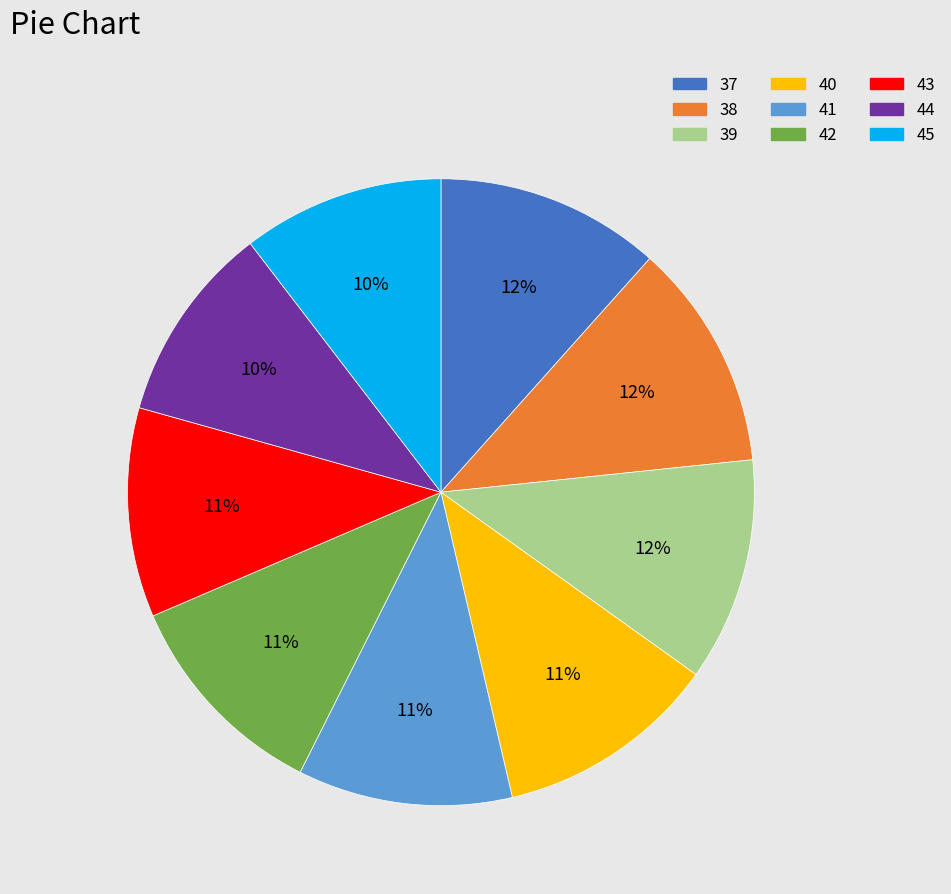

Is it true that 39 is 12% of the pie?

True